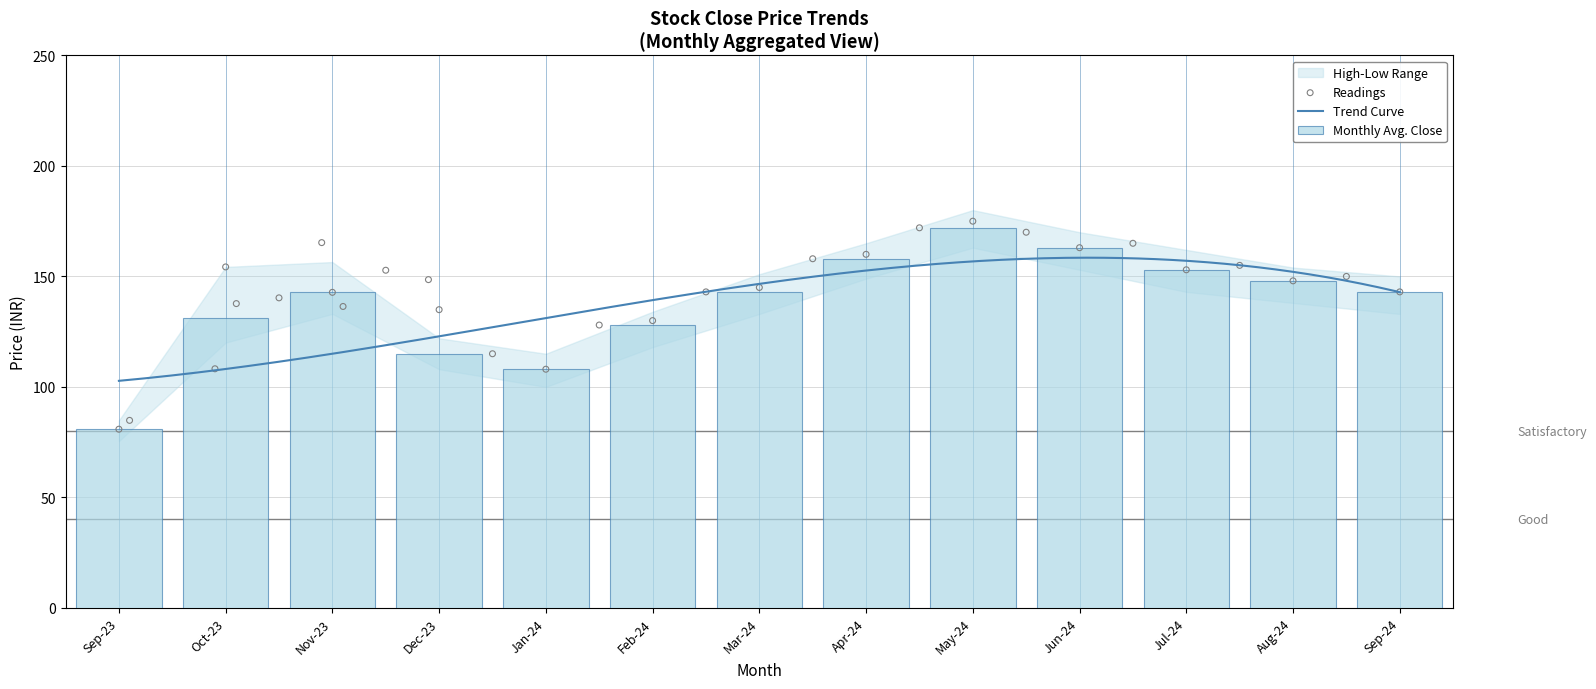

Which series contains the highest Y value?

High